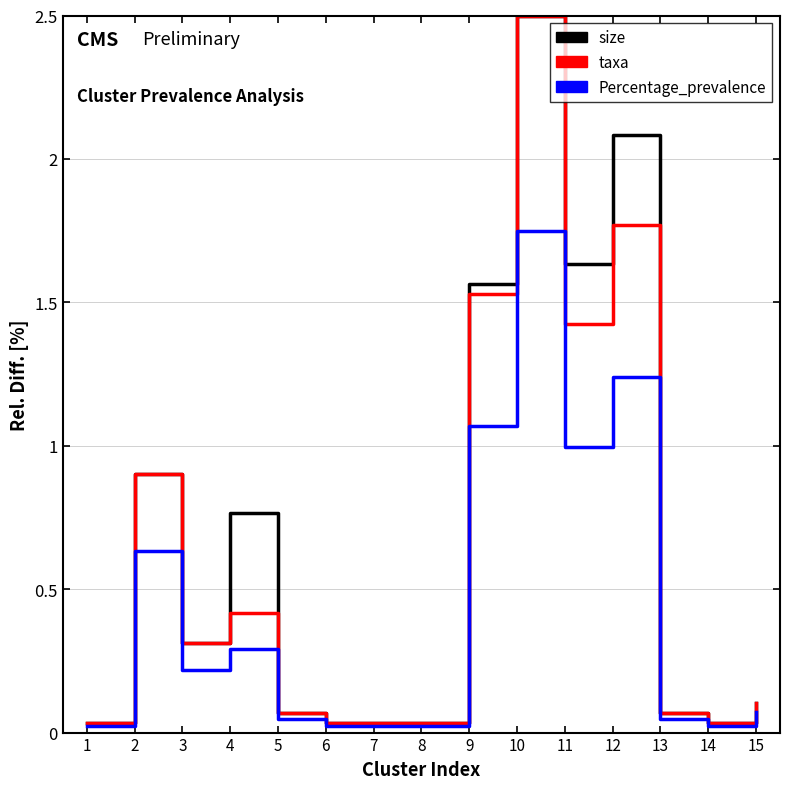

How many lines are shown in the chart?

3